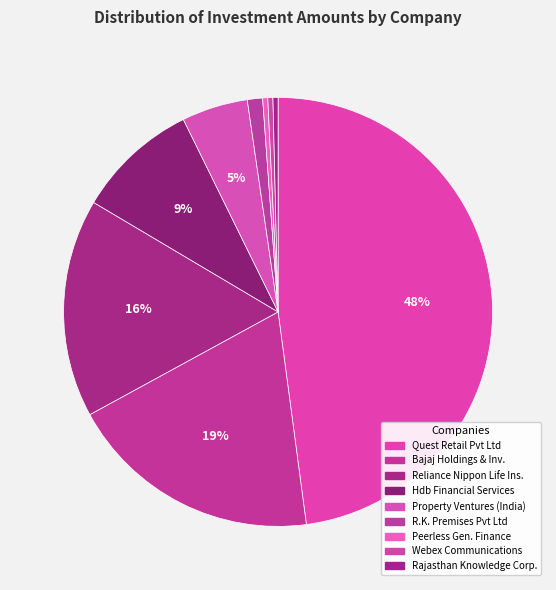

Count the number of slices in the pie.

9